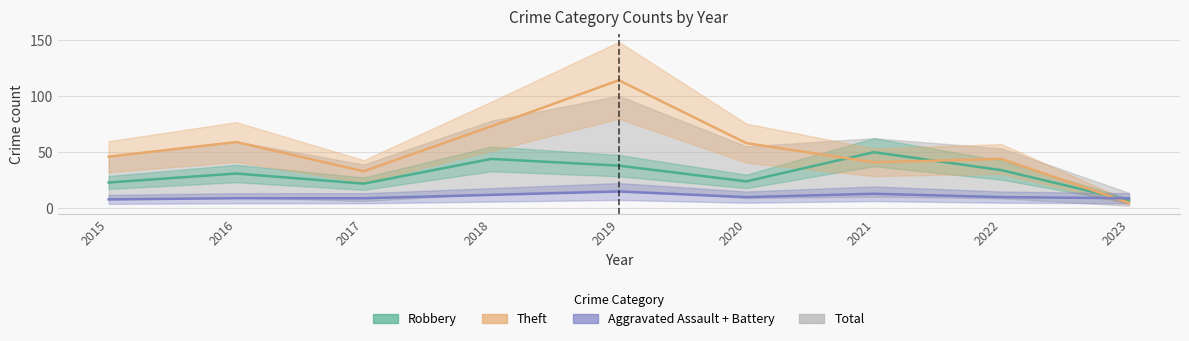

True or false: Robbery has a value of 5 at 2017.

False